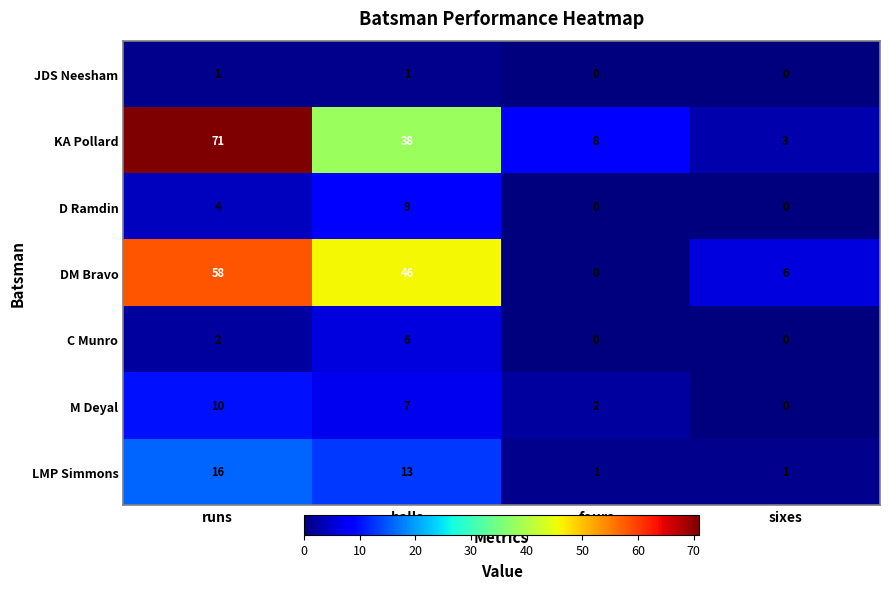

Which category has the highest value across all series?

runs